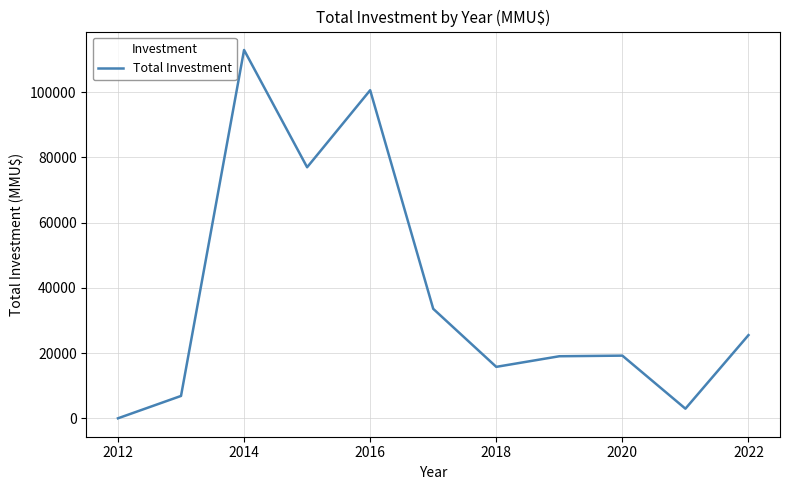

What is the maximum value shown in the chart?

112950